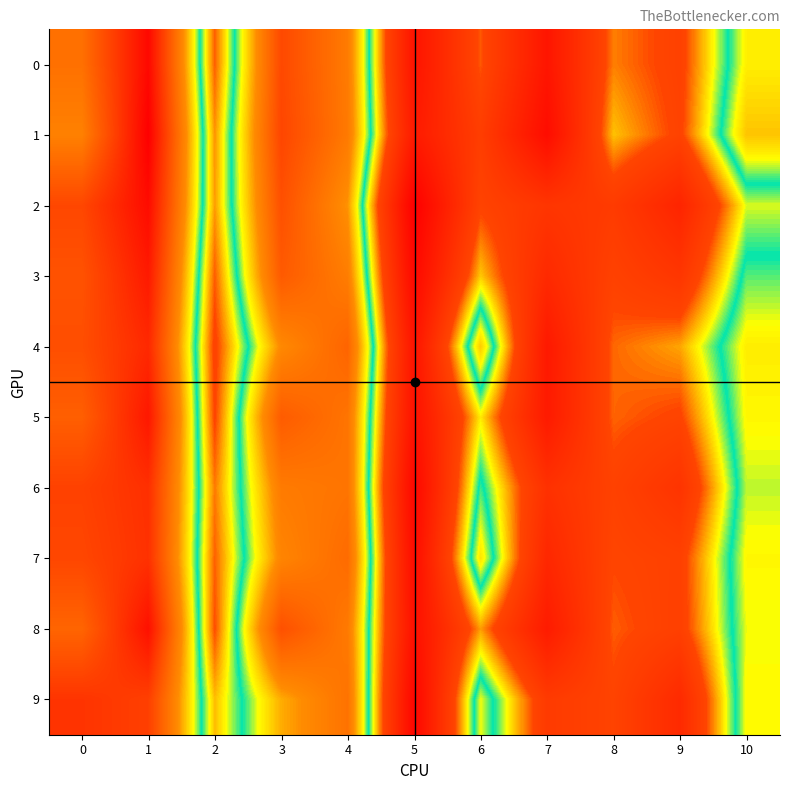

Reading left to right, transcribe all the data shown in this chart.

row_0: 0=0.1	1=0.2	2=0.0	3=0.1	4=0.1	5=-0.0	6=0.0	7=-0.0	8=0.0	9=0.0	10=0.1
row_1: 0=0.1	1=0.2	2=0.0	3=0.1	4=0.1	5=-0.0	6=0.0	7=-0.0	8=0.0	9=0.0	10=0.1
row_2: 0=0.1	1=0.2	2=0.0	3=0.1	4=0.1	5=-0.1	6=0.0	7=0.0	8=0.0	9=-0.0	10=0.0
row_3: 0=0.1	1=0.2	2=0.0	3=0.1	4=0.1	5=-0.0	6=0.0	7=-0.0	8=0.0	9=0.0	10=0.1
row_4: 0=0.1	1=0.1	2=0.0	3=0.1	4=0.1	5=-0.0	6=0.1	7=-0.0	8=0.0	9=0.0	10=0.1
row_5: 0=0.1	1=0.2	2=0.0	3=0.1	4=0.1	5=-0.0	6=0.0	7=-0.0	8=0.0	9=0.0	10=0.1
row_6: 0=0.1	1=0.1	2=0.0	3=0.1	4=0.1	5=-0.0	6=0.1	7=0.0	8=0.0	9=0.0	10=0.1
row_7: 0=0.1	1=0.1	2=0.0	3=0.1	4=0.1	5=-0.0	6=0.1	7=-0.0	8=0.0	9=0.0	10=0.1
row_8: 0=0.1	1=0.2	2=0.0	3=0.1	4=0.1	5=-0.0	6=0.0	7=-0.0	8=0.0	9=0.0	10=0.1
row_9: 0=0.1	1=0.1	2=0.0	3=0.1	4=0.1	5=-0.0	6=0.1	7=0.0	8=0.0	9=-0.0	10=0.1